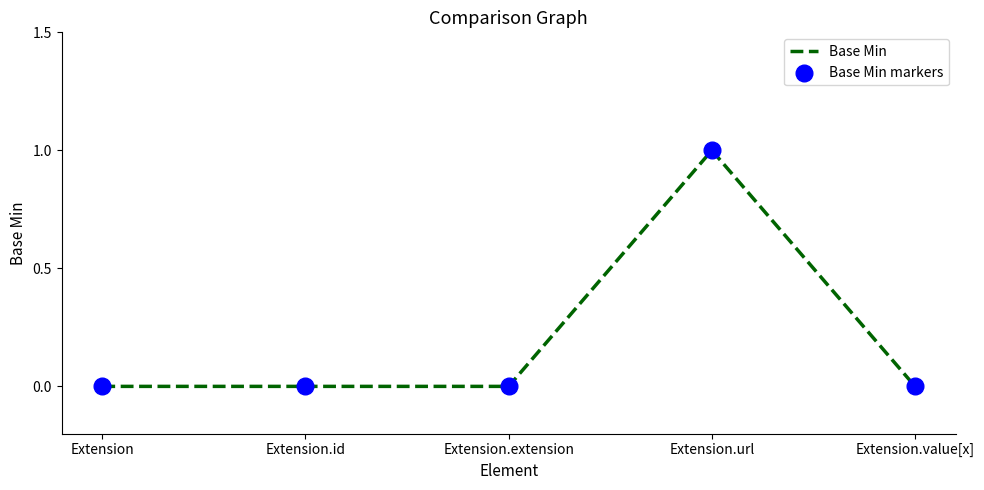

Which has a higher value, Extension.url or Extension.value[x]?

Extension.url